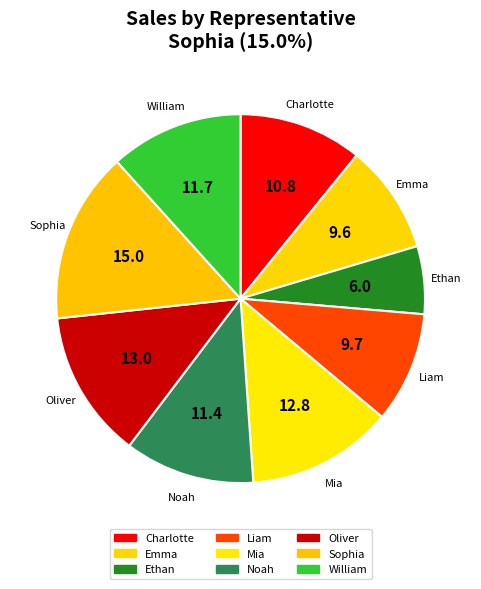

To the nearest percent, what portion does Liam represent?

10%